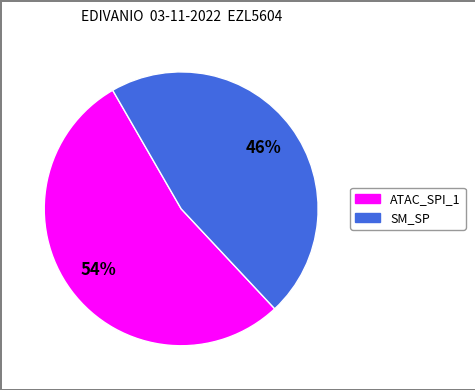

Which category has the biggest portion of the pie?

ATAC_SPI_1